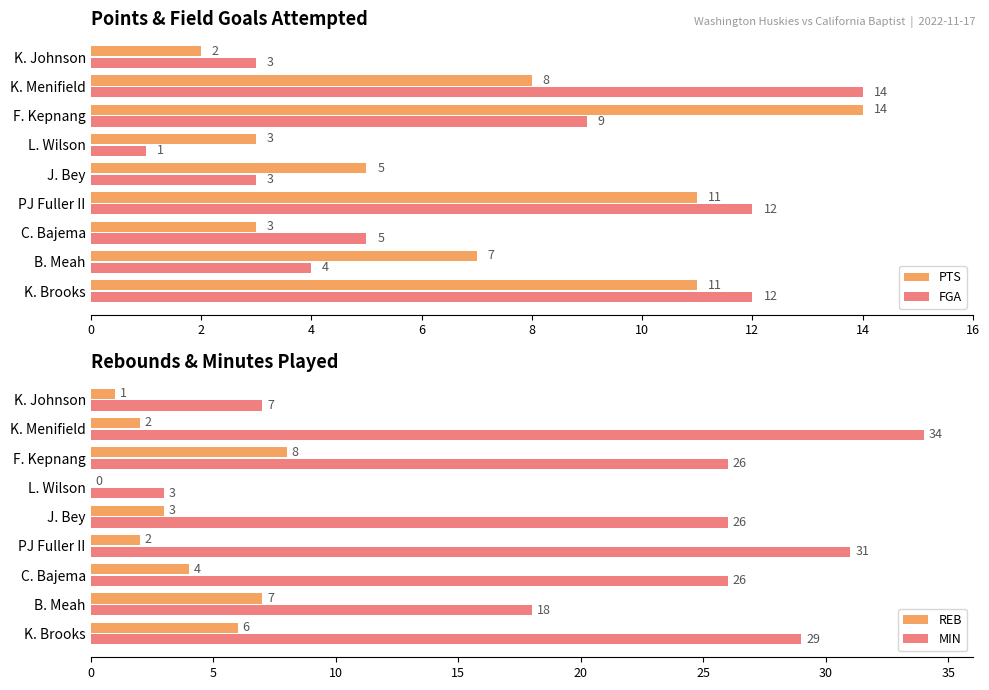

What is the sum of the REB values at C. Bajema and PJ Fuller II?

6